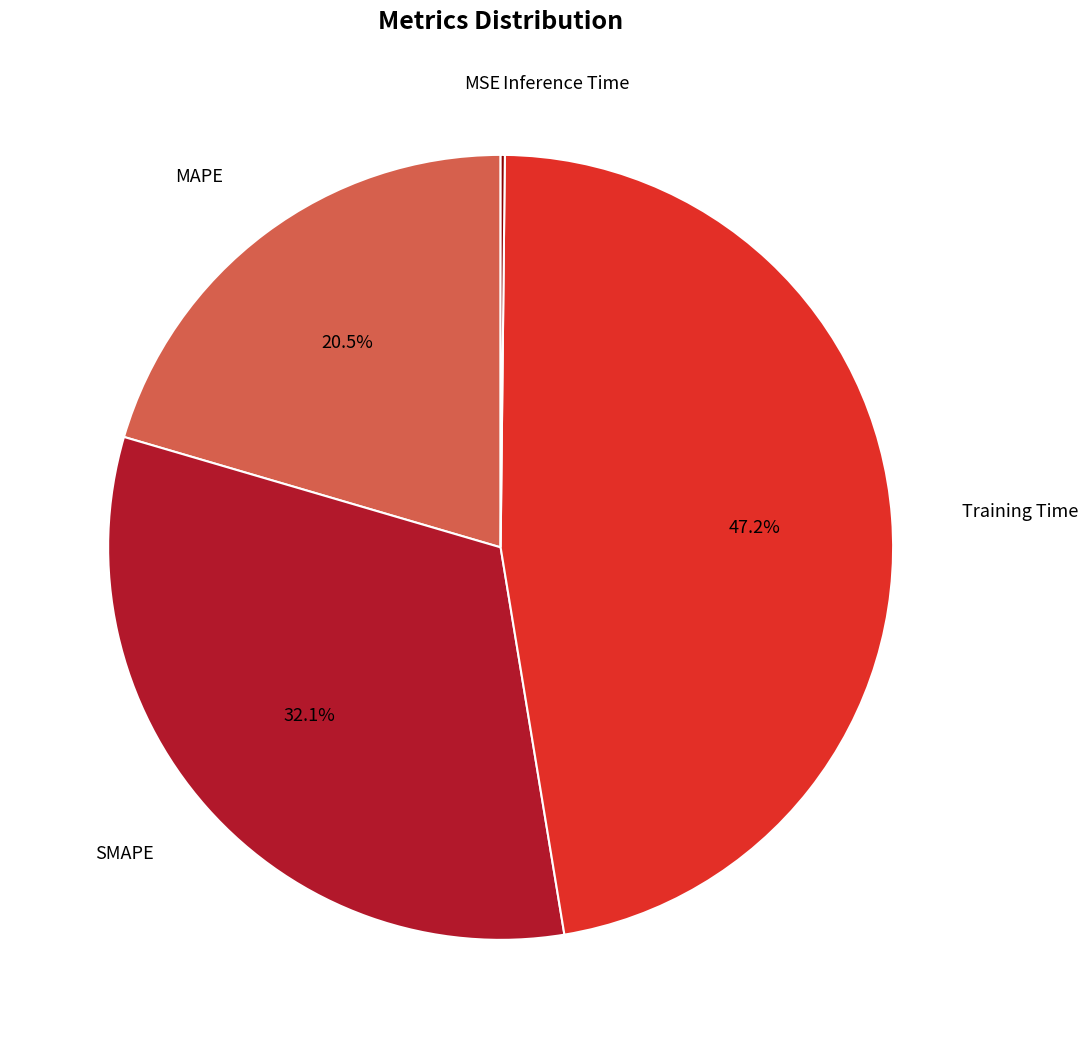

Is there a majority slice in this chart?

No